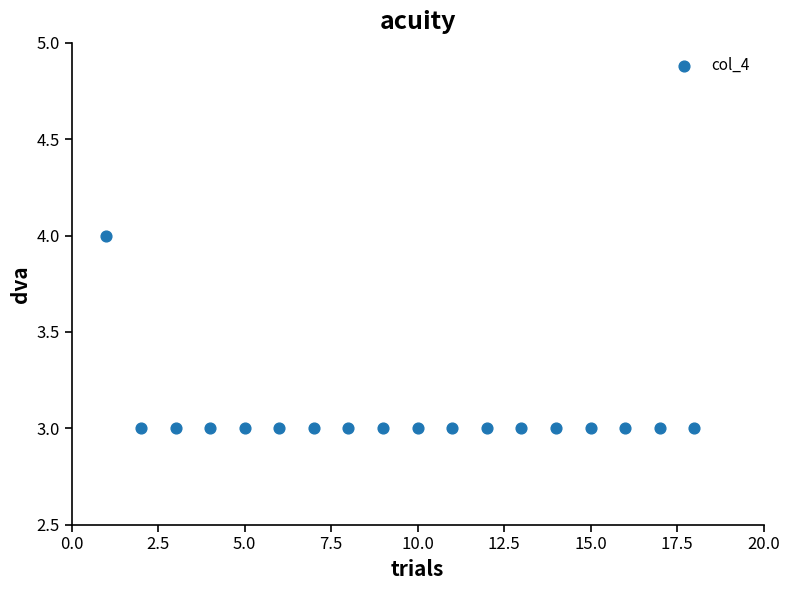

What is the range of X values (max minus min)?

17